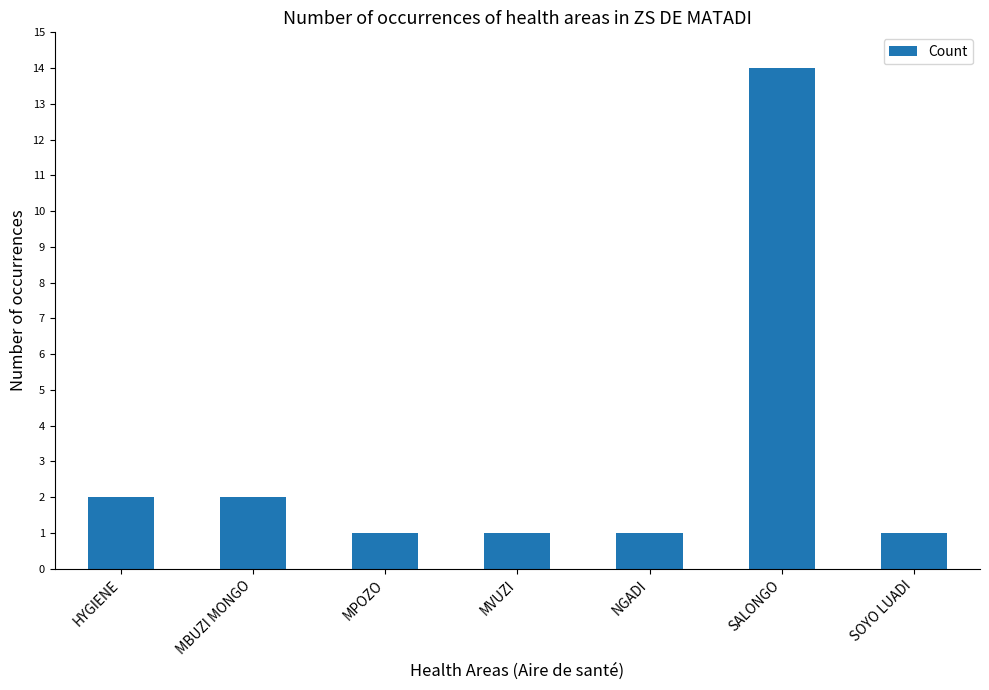

Are the bars grouped side by side (vs. stacked)?

No